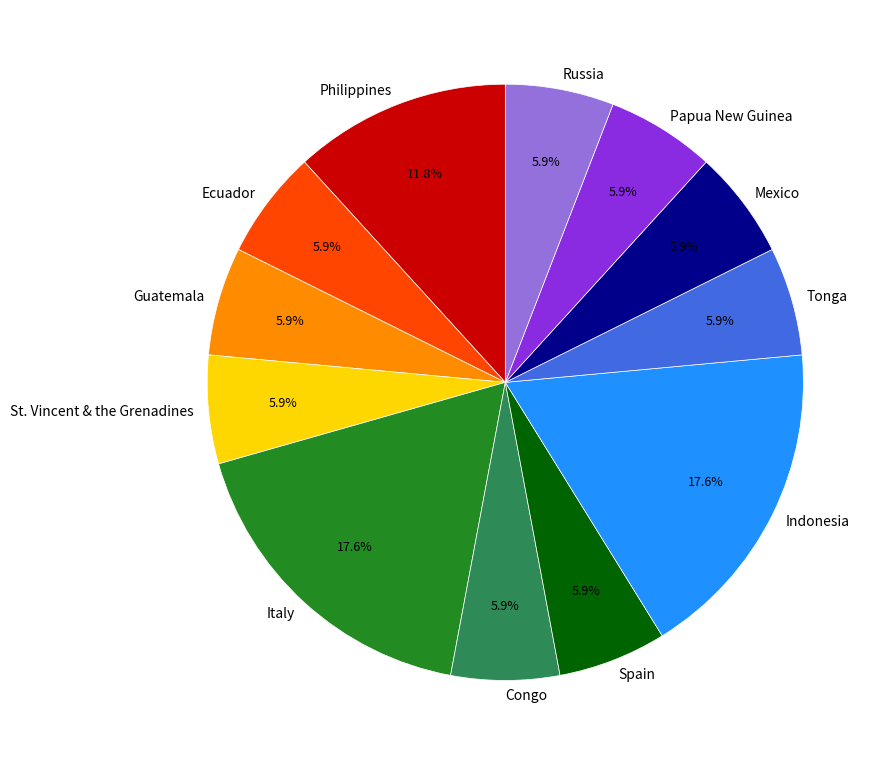

Does Papua New Guinea represent more than half of the total?

No